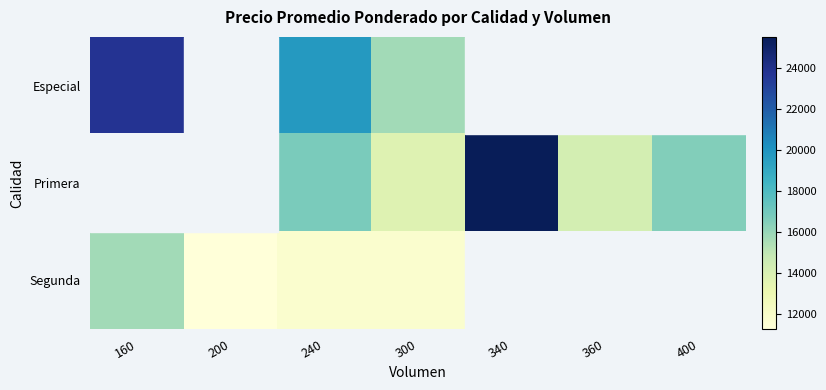

Which label corresponds to the smallest value in the chart?

200